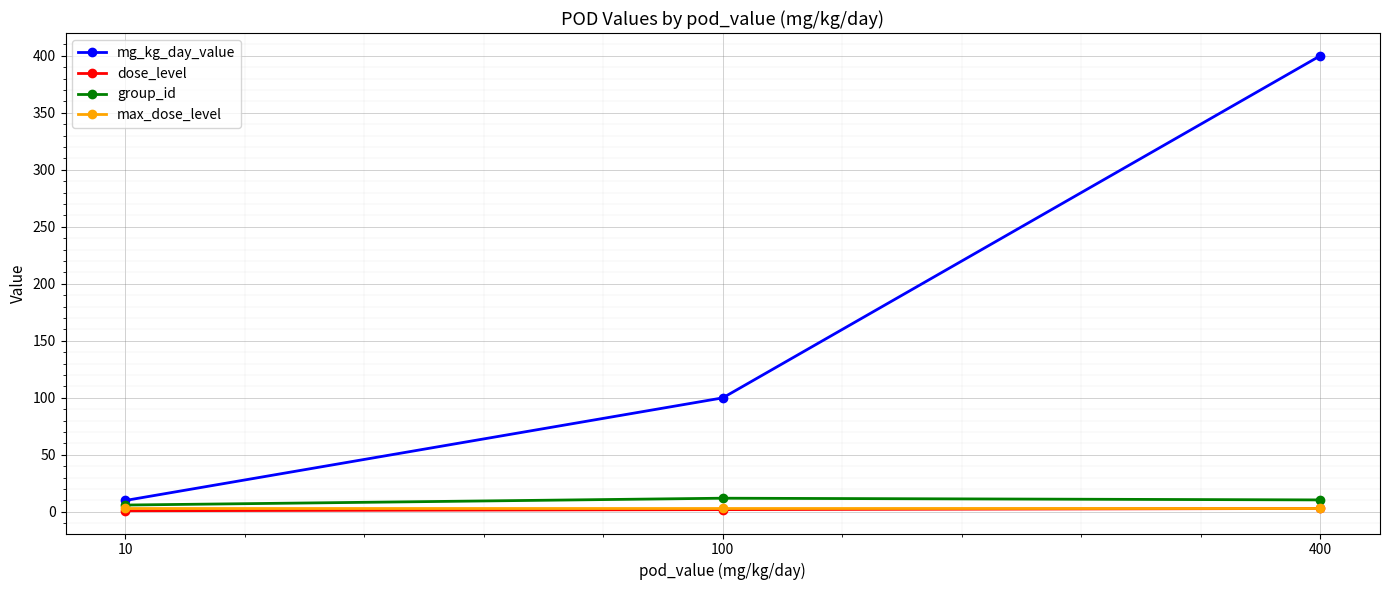

Read the mg_kg_day_value value at 400.

400.0